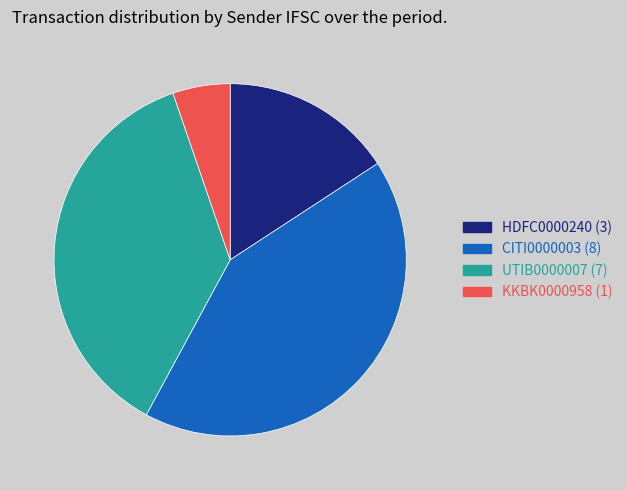

Do KKBK0000958 and CITI0000003 together represent more than half of the pie?

No